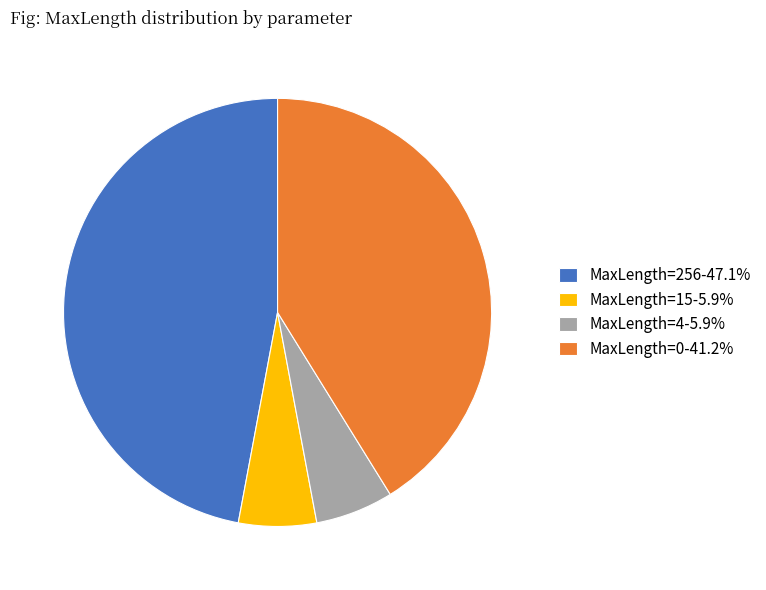

Does MaxLength=0-41.2% account for over 50% of the chart?

No